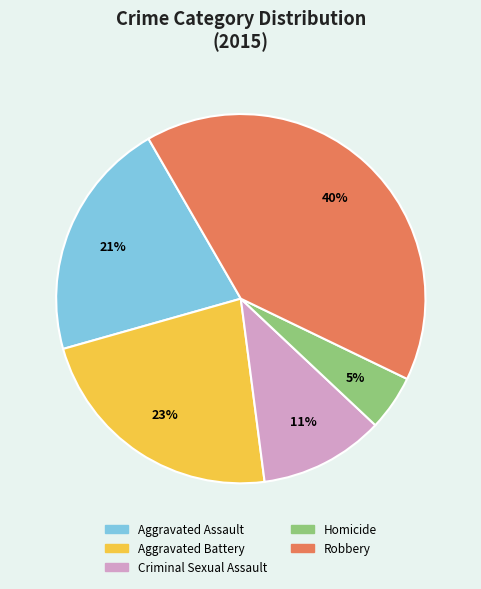

Approximately how many times larger is the value at Criminal Sexual Assault compared to Robbery?

0.3